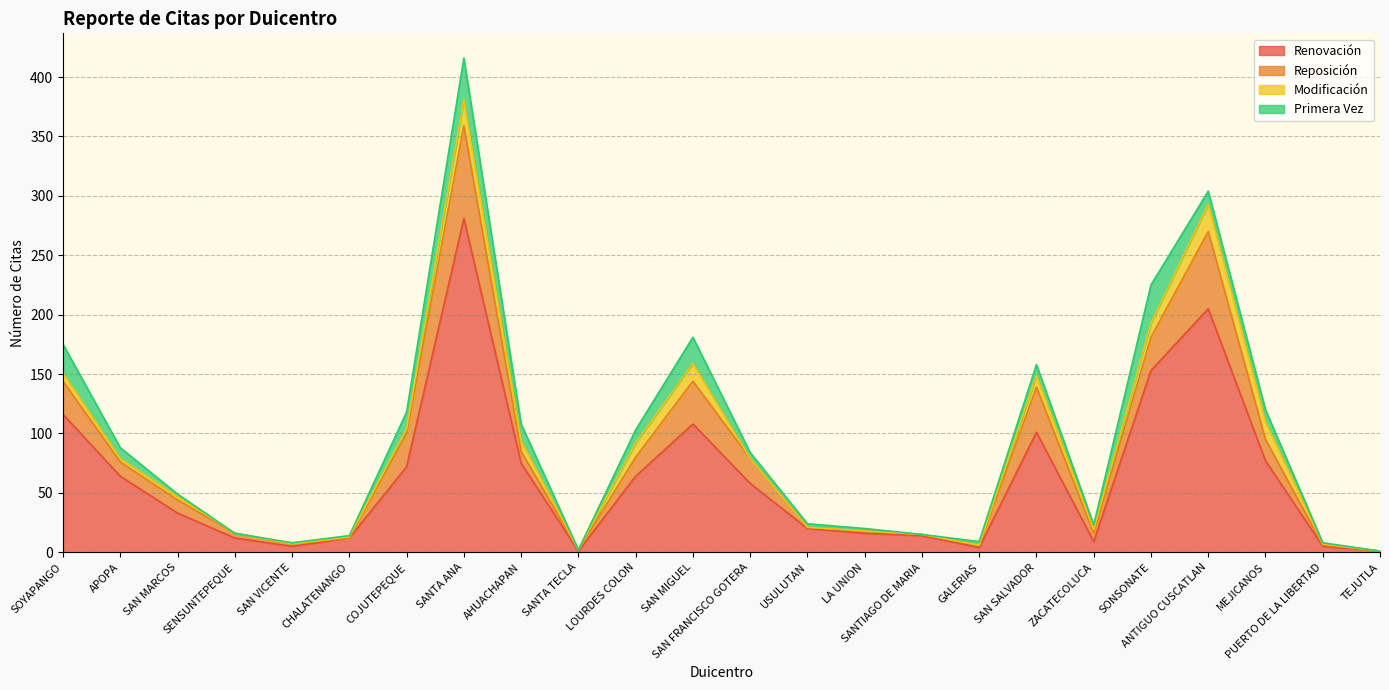

Where is the first local maximum for Renovación?

SANTA ANA